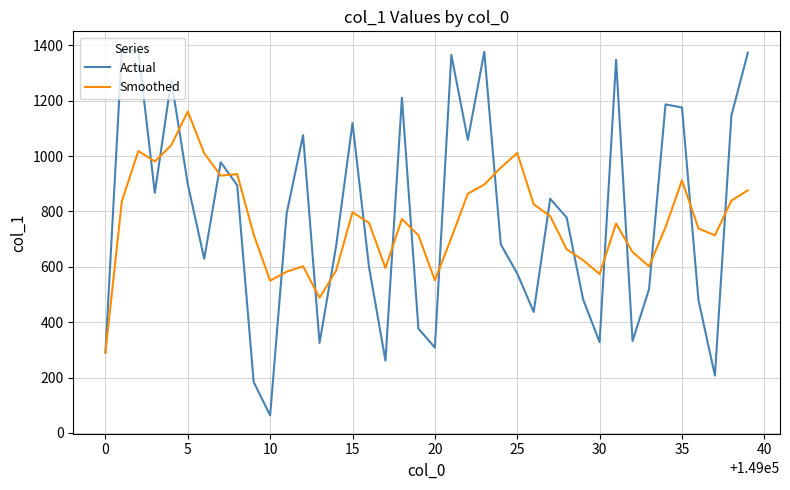

Which series has the largest range (max minus min)?

Actual